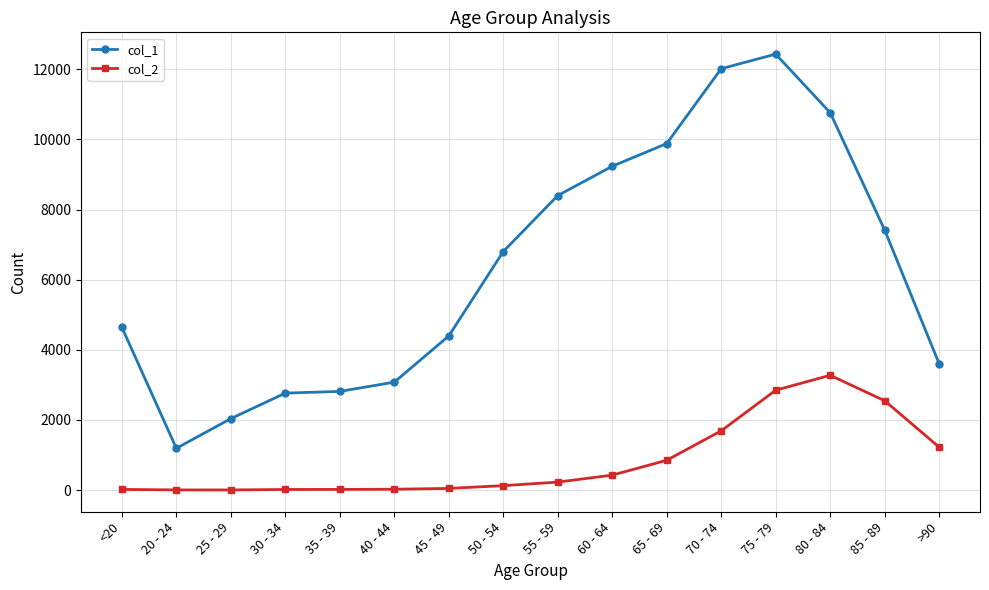

Which category has the lowest value in the col_1 series?

20 - 24